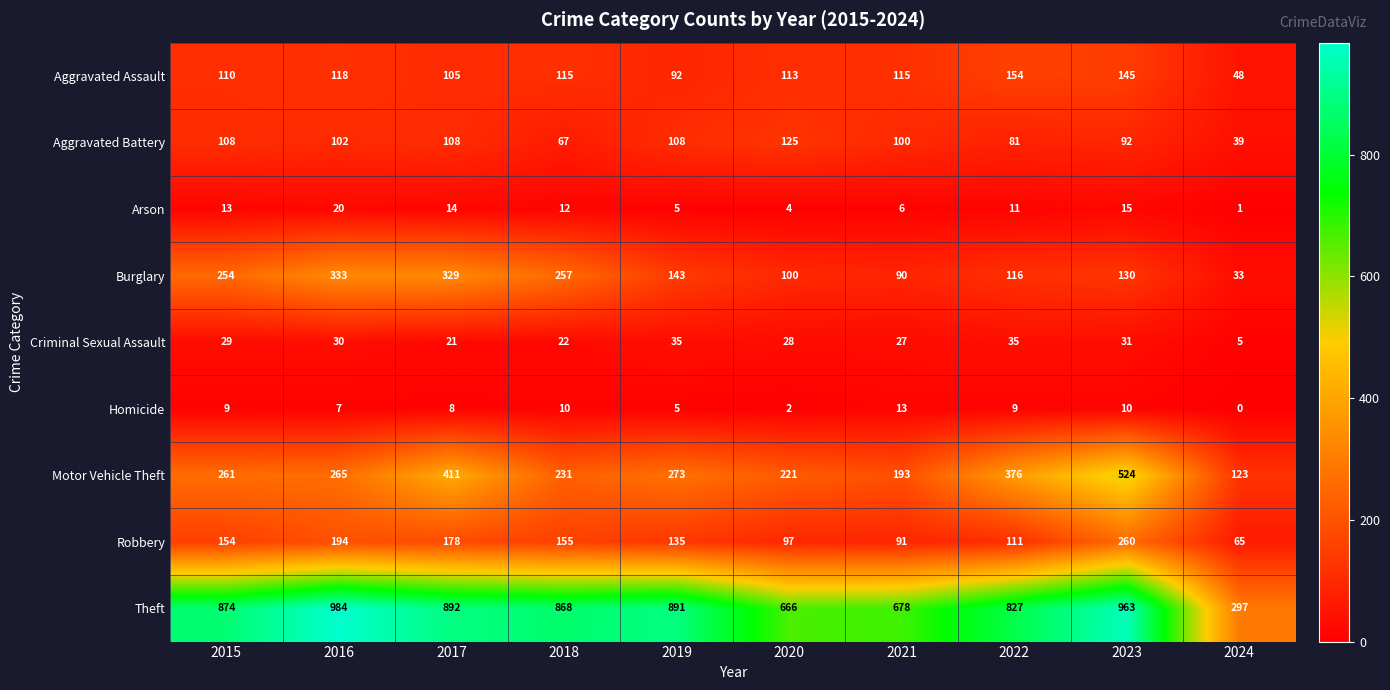

Which series changed the most between 2015 and 2024?

Theft